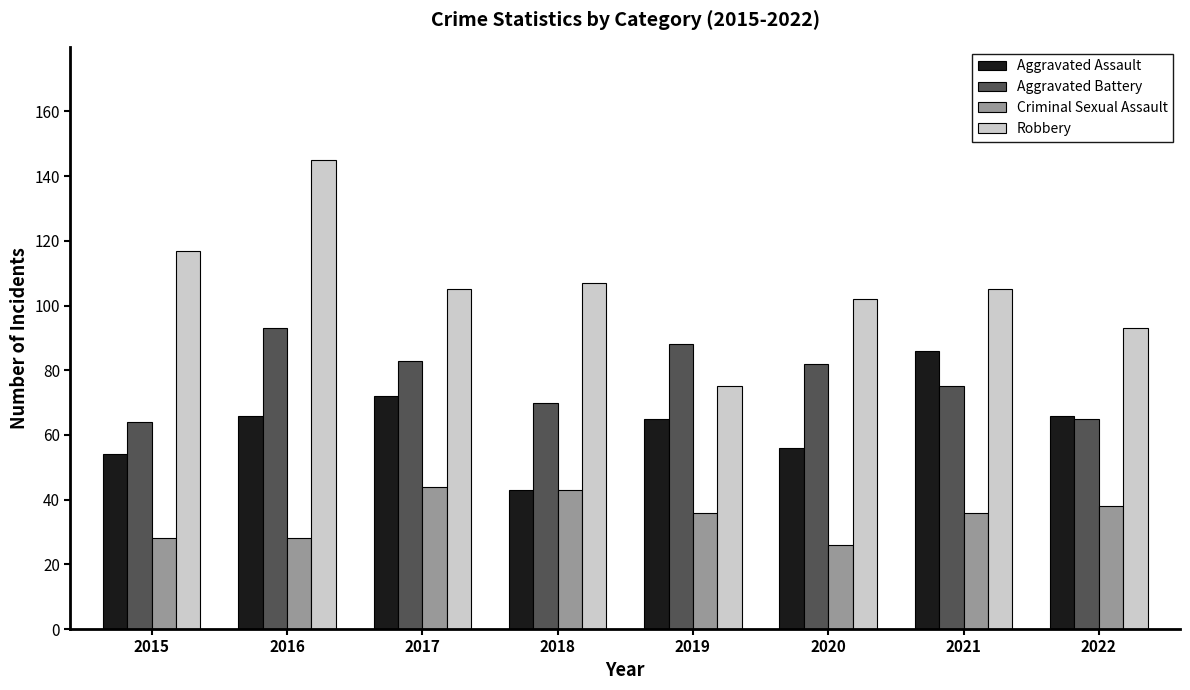

Reading left to right, transcribe all the data shown in this chart.

Aggravated Assault: 2015=54	2016=66	2017=72	2018=43	2019=65	2020=56	2021=86	2022=66
Aggravated Battery: 2015=64	2016=93	2017=83	2018=70	2019=88	2020=82	2021=75	2022=65
Criminal Sexual Assault: 2015=28	2016=28	2017=44	2018=43	2019=36	2020=26	2021=36	2022=38
Robbery: 2015=117	2016=145	2017=105	2018=107	2019=75	2020=102	2021=105	2022=93